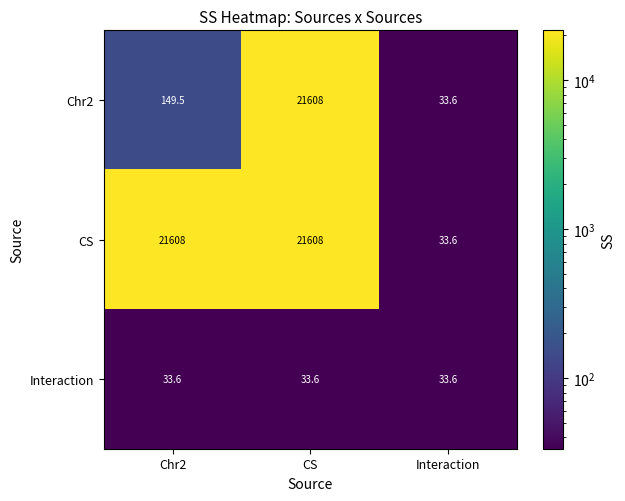

Reading left to right, list all the values displayed in this chart.

Chr2: 149.5	21608.0	33.6
CS: 21608.0	21608.0	33.6
Interaction: 33.6	33.6	33.6